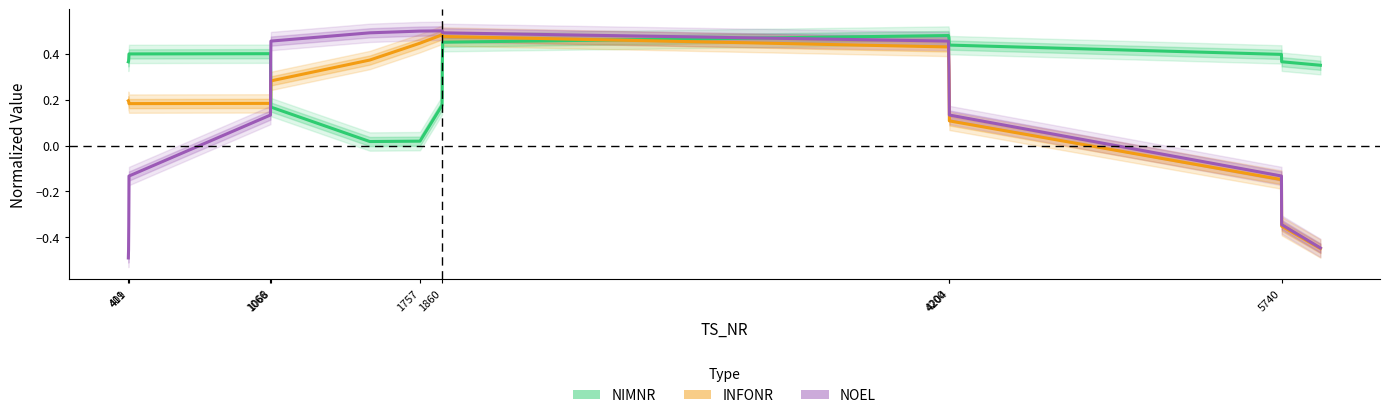

Reading right to left, list all the values displayed in this chart.

NIMNR: 0.3	0.4	0.4	0.4	0.5	0.5	0.5	0.4	0.2	0.0	0.0	0.2	0.3	0.4	0.4	0.4	0.4	0.4
INFONR: -0.4	-0.4	-0.1	0.1	0.3	0.4	0.5	0.5	0.5	0.4	0.4	0.3	0.2	0.2	0.2	0.2	0.2	0.2
NOEL: -0.4	-0.3	-0.1	0.1	0.3	0.5	0.5	0.5	0.5	0.5	0.5	0.5	0.3	0.1	-0.1	-0.3	-0.5	-0.5